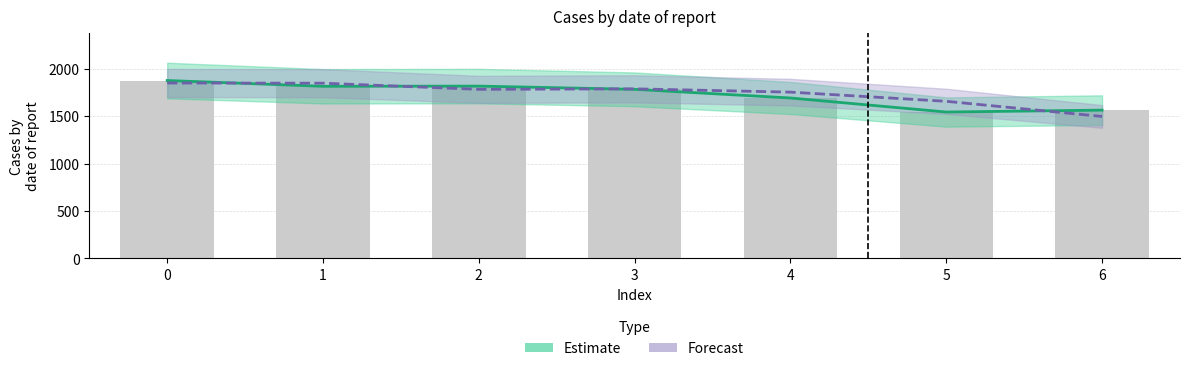

Between 3 and 4, which is larger?

3